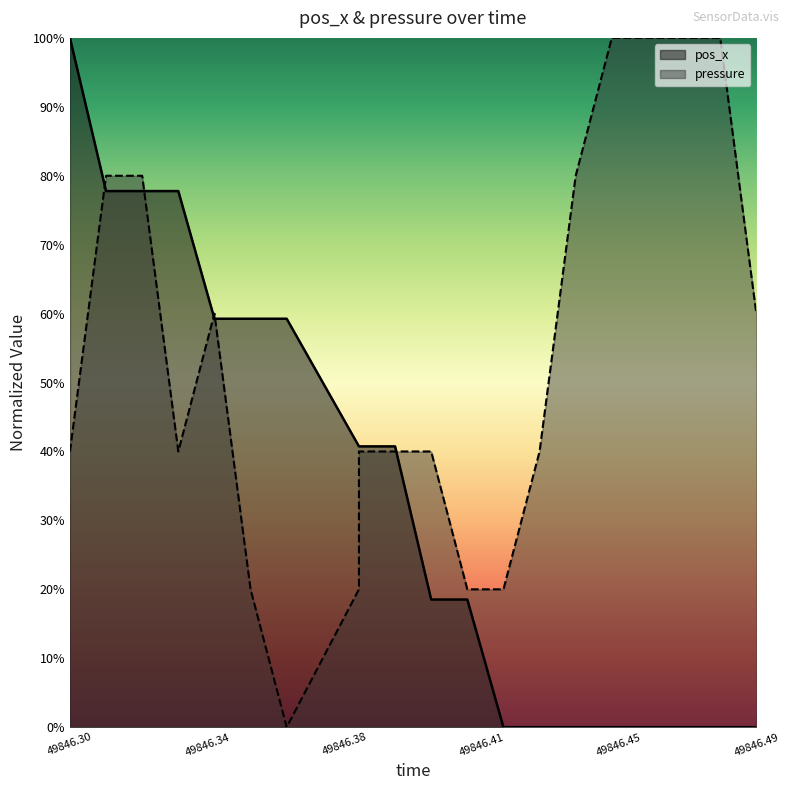

True or false: pressure has more than 1 points higher than both neighbors.

False